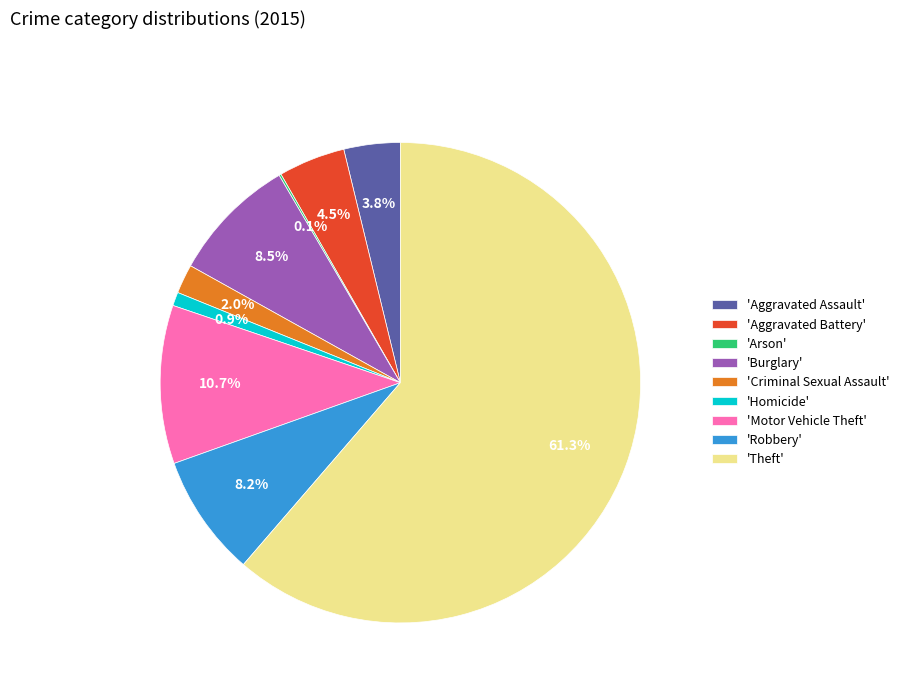

Which has a higher value, 'Homicide' or 'Criminal Sexual Assault'?

'Criminal Sexual Assault'